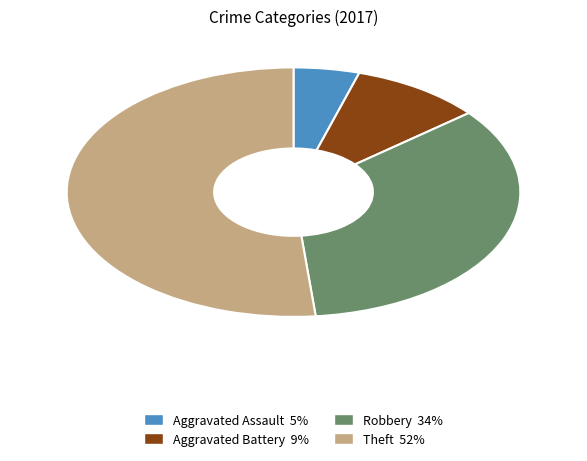

The Robbery slice represents 34% of the pie. True or false?

True